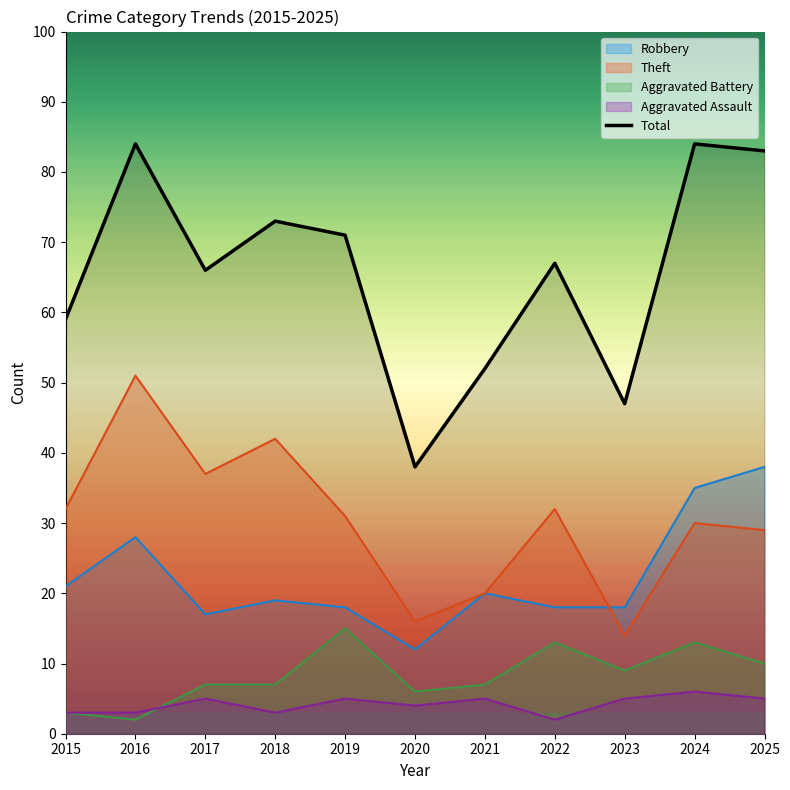

At which category is the sum across all series the highest?

2016